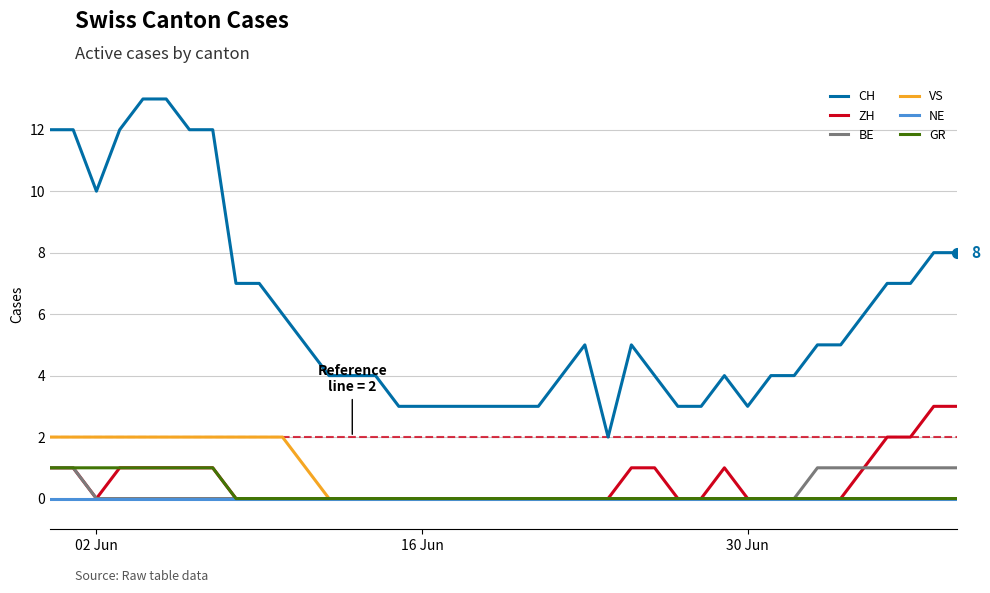

How many lines are shown in the chart?

6